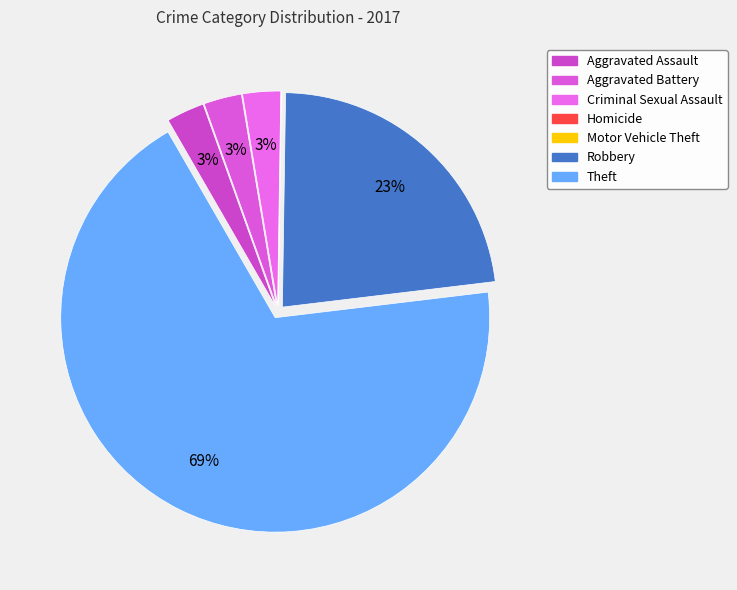

Combined, do Criminal Sexual Assault and Aggravated Battery account for over 50%?

No